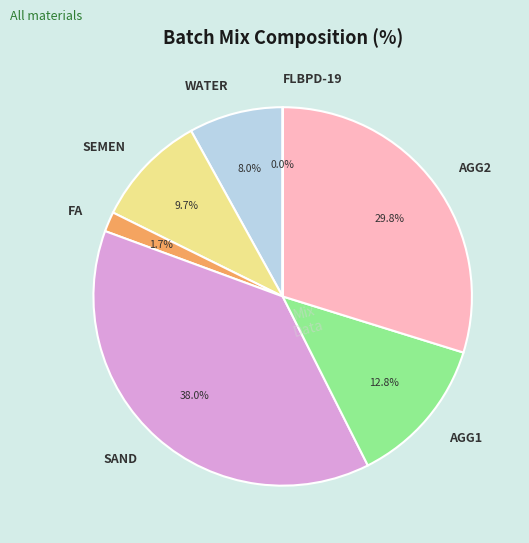

Is there a majority slice in this chart?

No